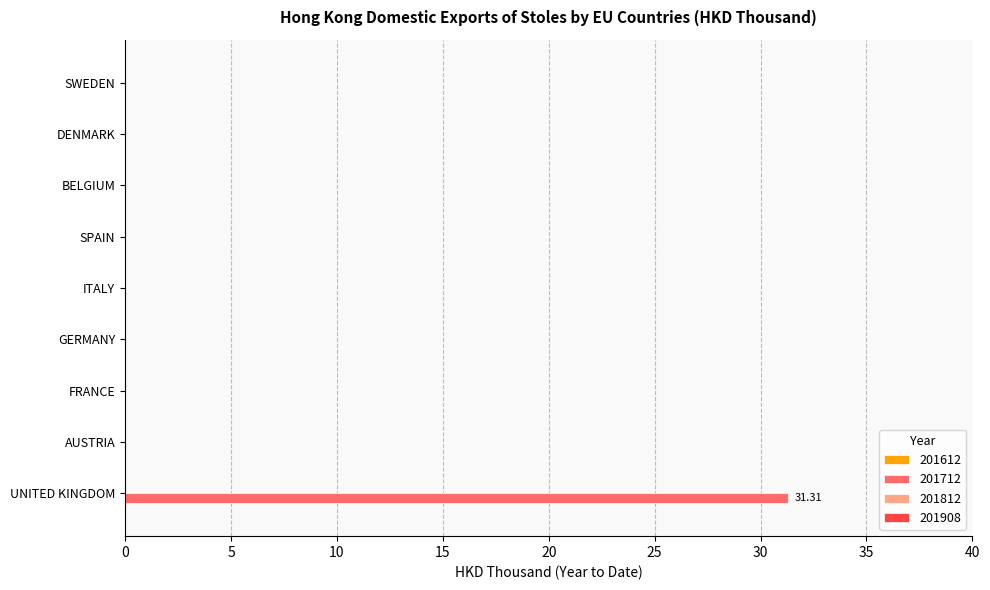

What is the sum of all values?

31.3